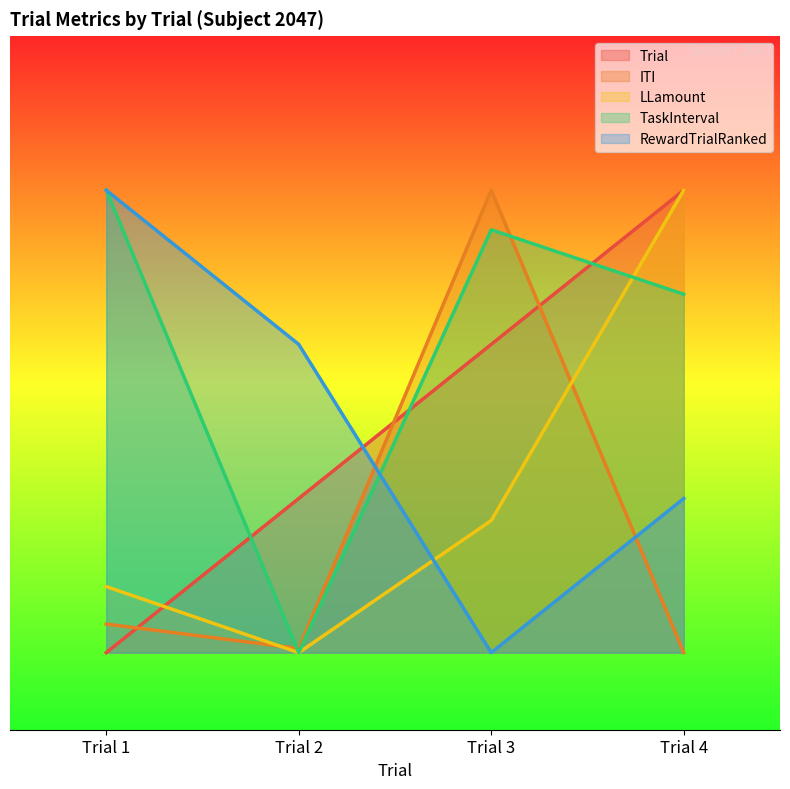

What are all the series names shown in the legend?

Trial, ITI, LLamount, TaskInterval, RewardTrialRanked